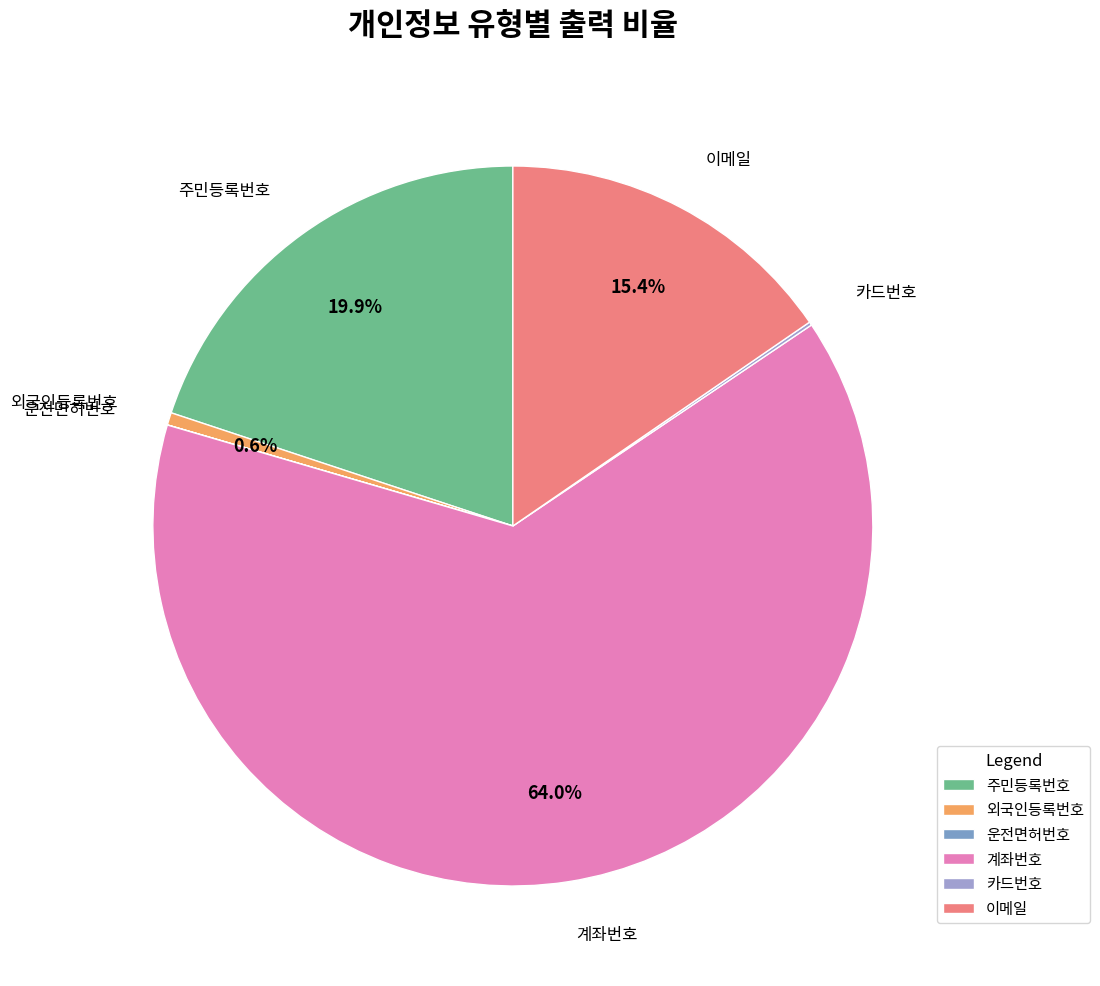

Which category has the biggest portion of the pie?

계좌번호